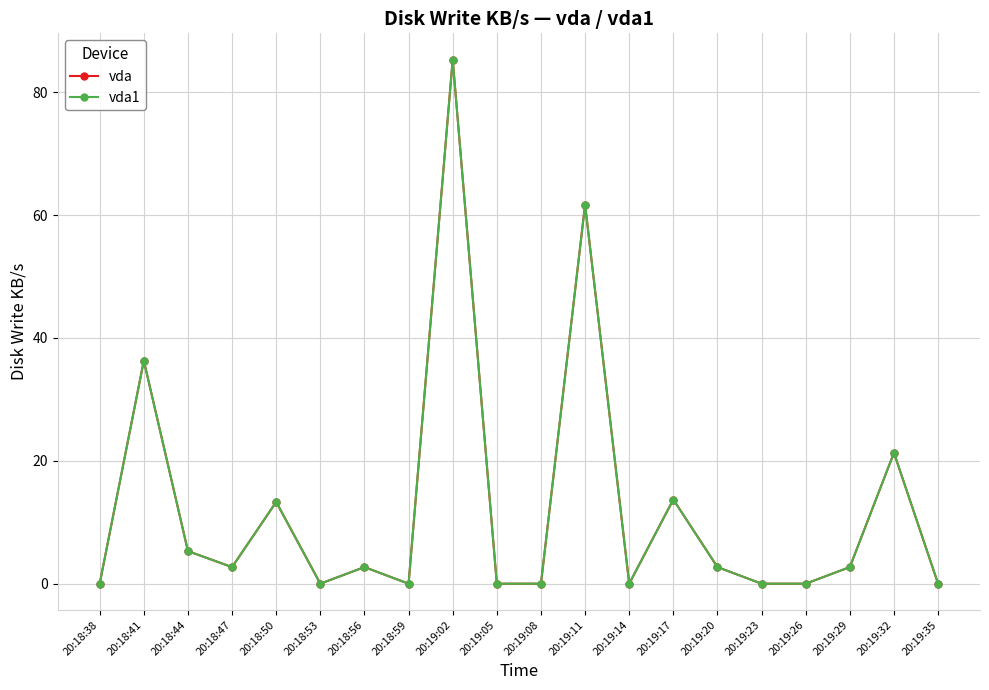

At which label does vda first exceed 2?

20:18:41